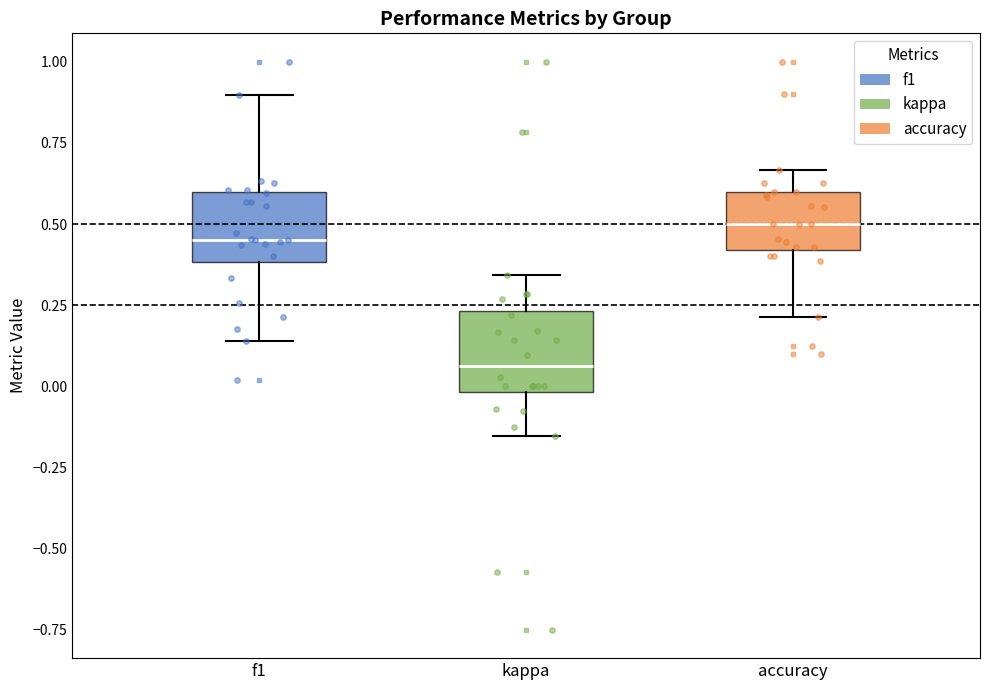

Reading left to right, transcribe this box plot: for each box, give where its median line is, the range the box spans, and where its two whiskers end, as read against the y-axis. The values are not printed on the chart, so give them approximately, as read against the axis.

f1: median 0.45, box 0.40 to 0.60, whiskers 0.15 to 0.90
kappa: median 0.05, box 0.00 to 0.25, whiskers -0.15 to 0.35
accuracy: median 0.50, box 0.40 to 0.60, whiskers 0.20 to 0.65